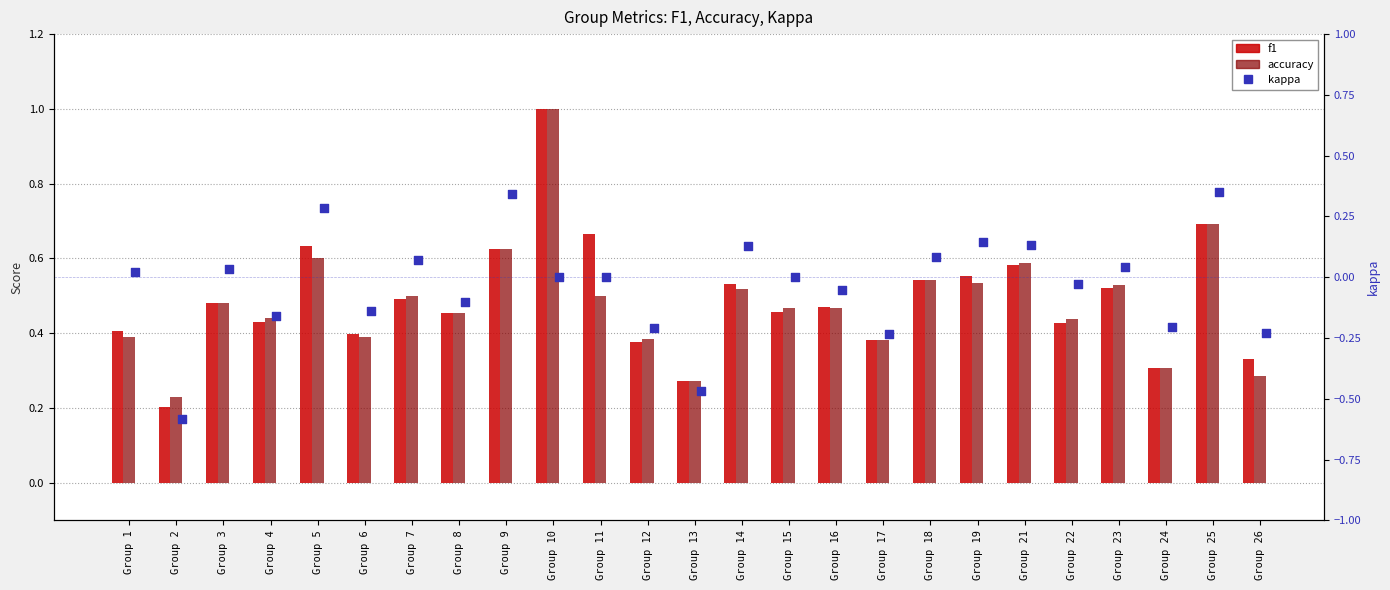

Which series has the widest spread of Y values?

kappa